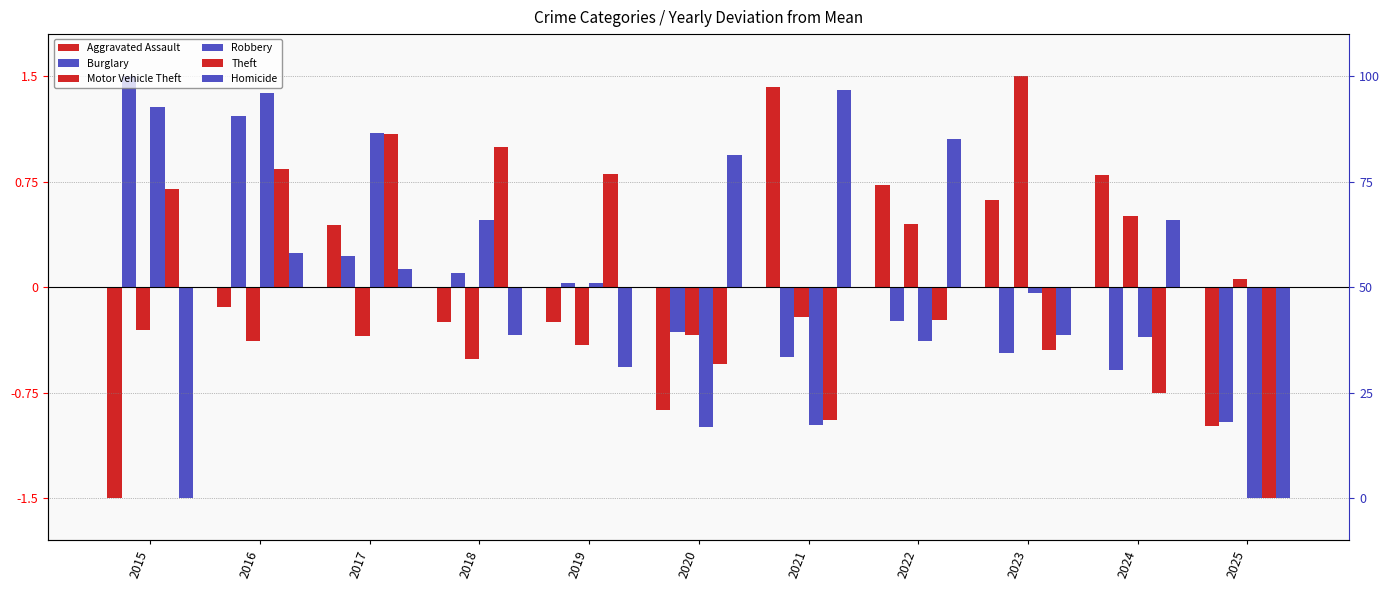

Is the value of Motor Vehicle Theft at 2015 greater than the value of Burglary at 2023?

Yes